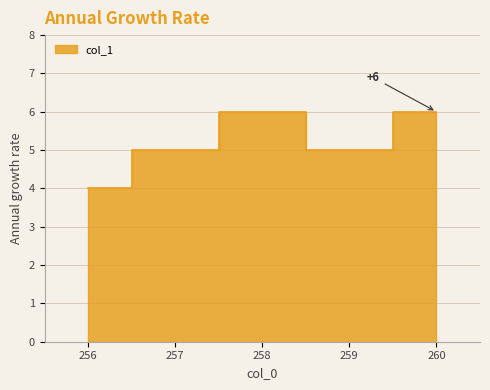

Which category has the highest value across all series?

258